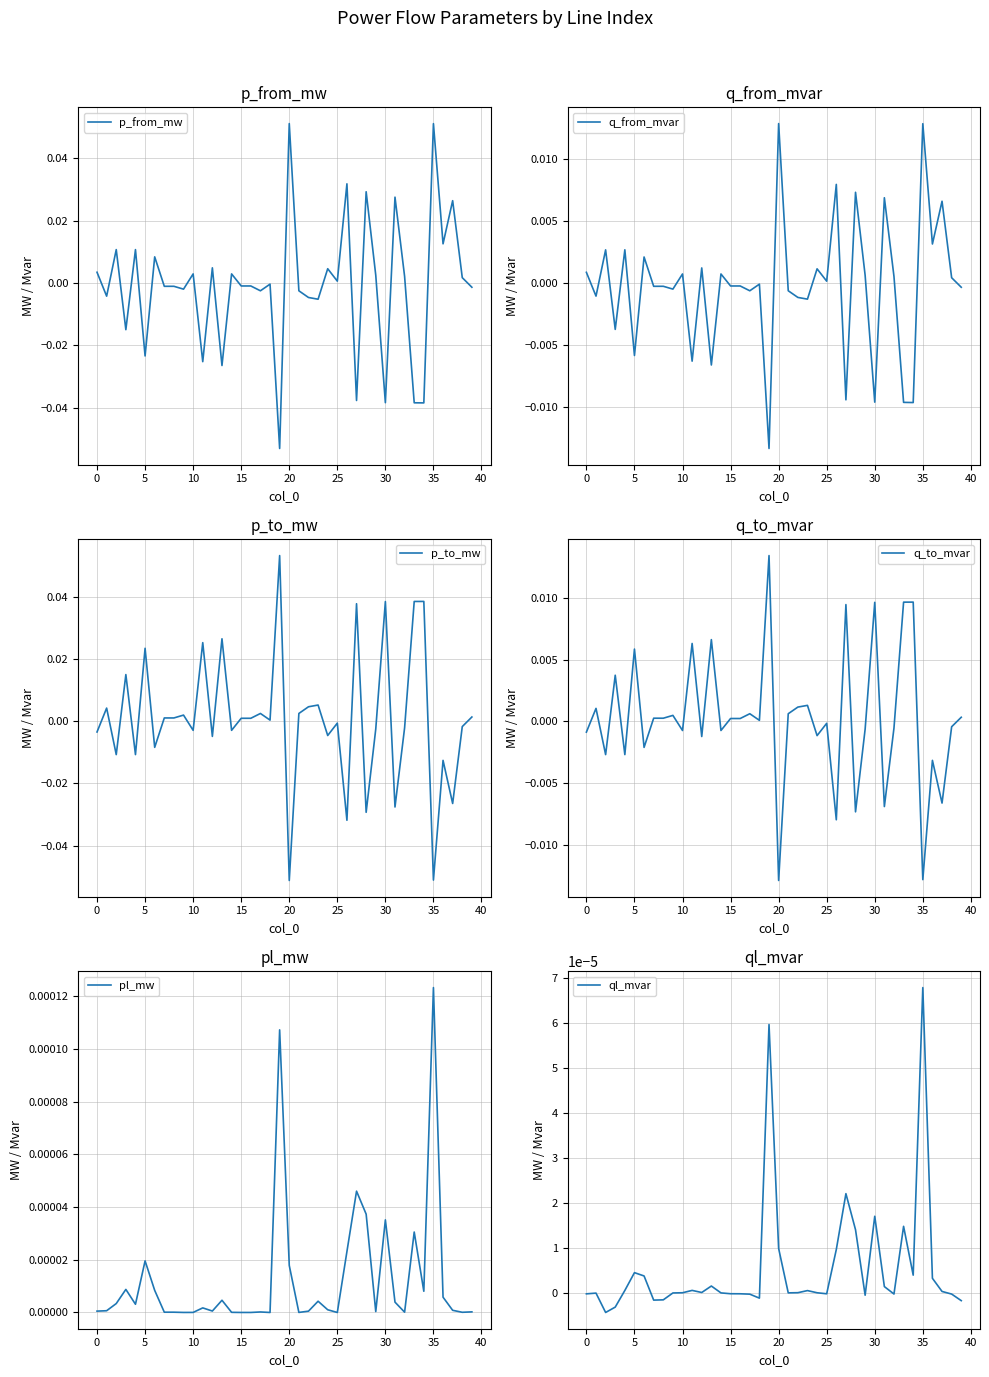

The value of p_from_mw at 25 is 0.0. True or false?

True